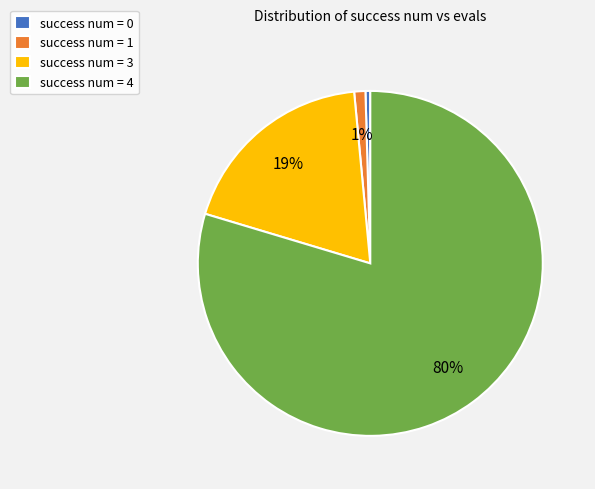

Is it true that success num = 3 is 11% of the pie?

False